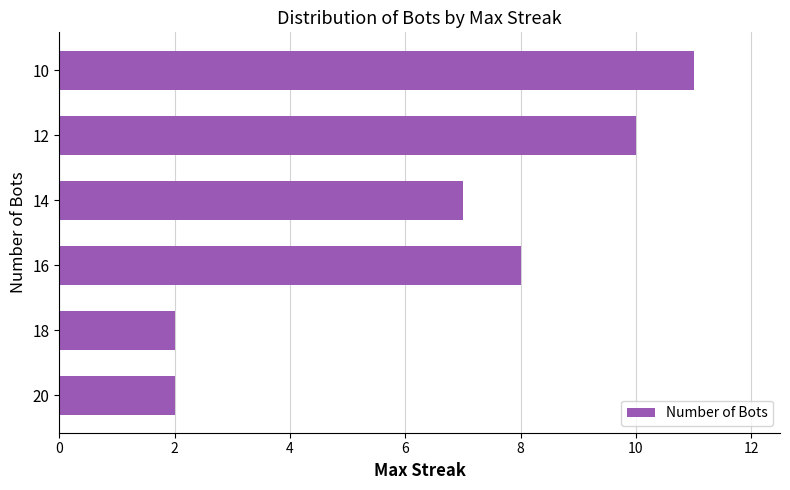

What is the smallest value displayed?

2